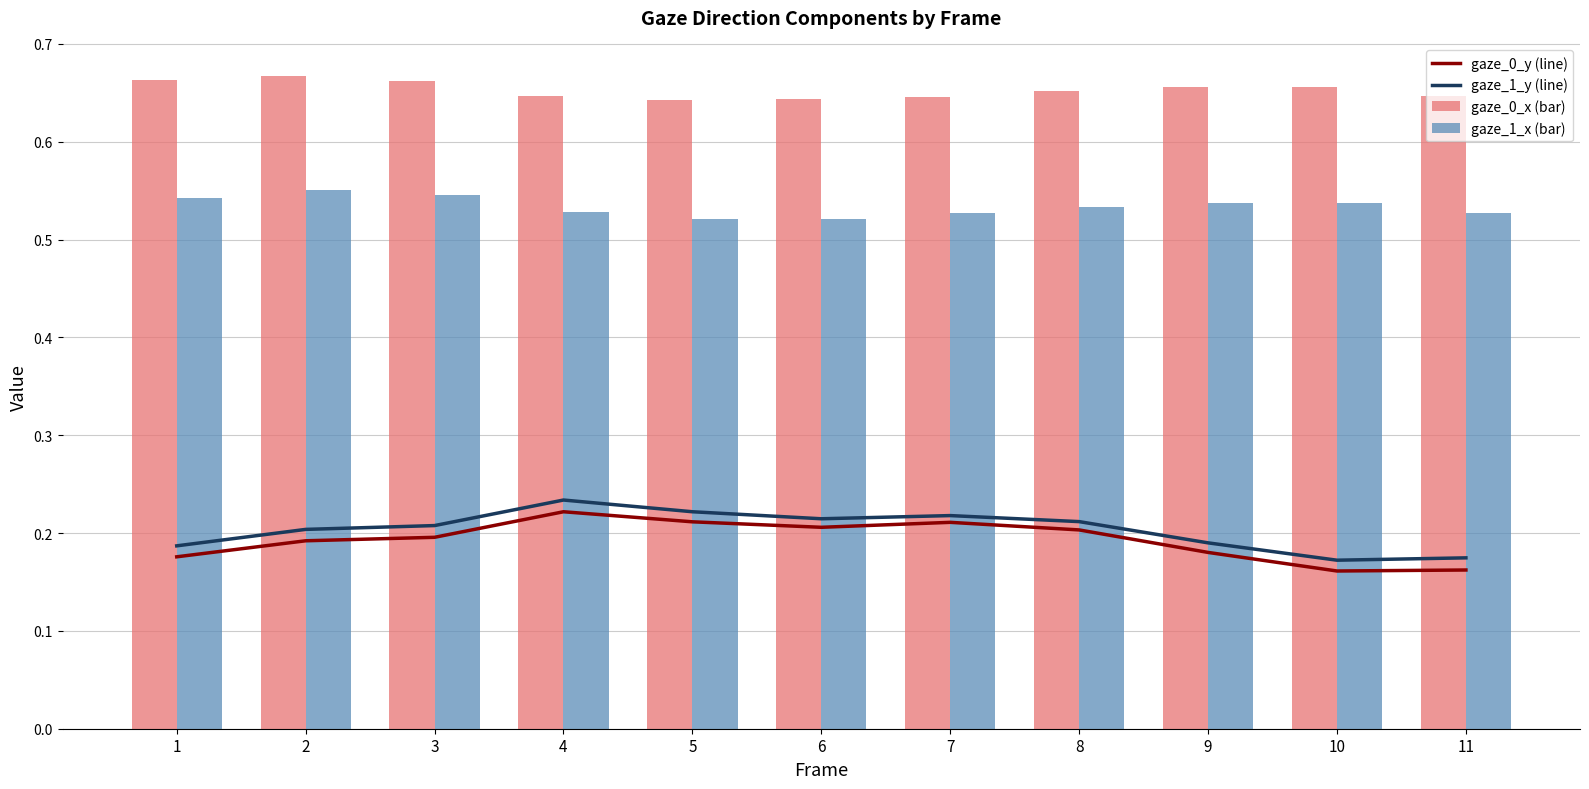

How many series are shown in this chart?

4